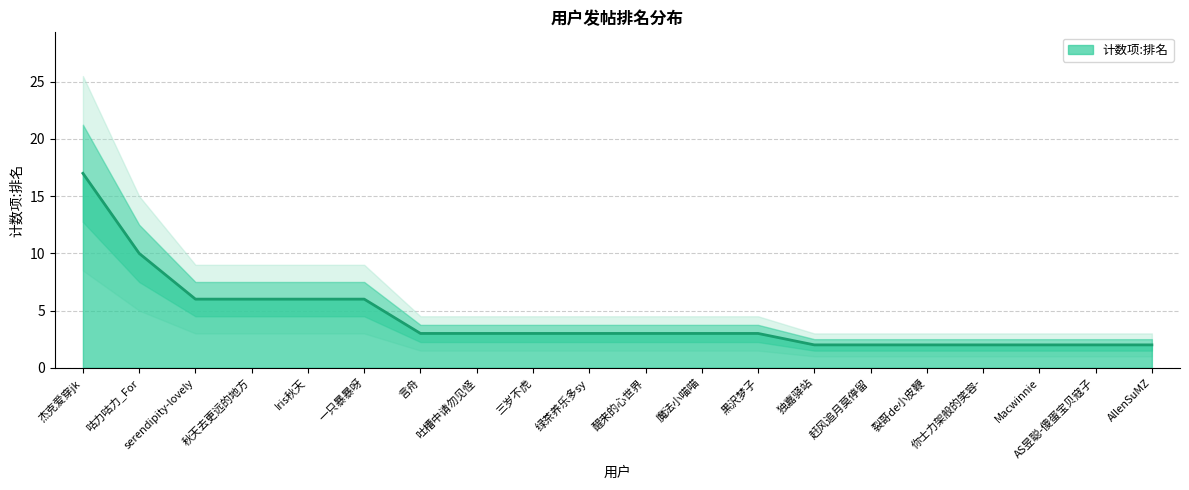

What is the ratio of the value at 你士力架般的笑容- to the value at 三岁不虎?

0.7